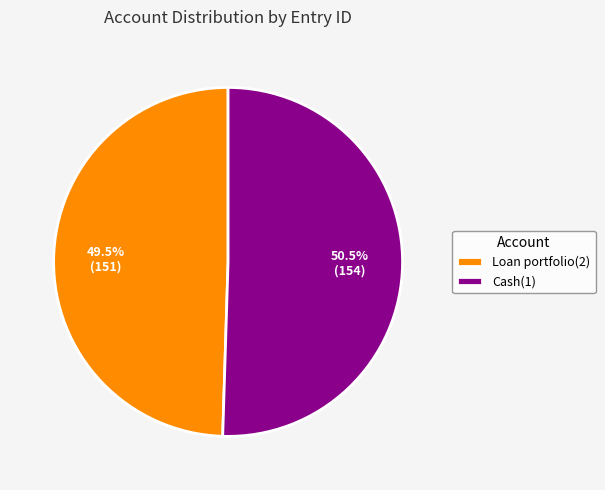

Which category accounts for the majority?

Cash(1)